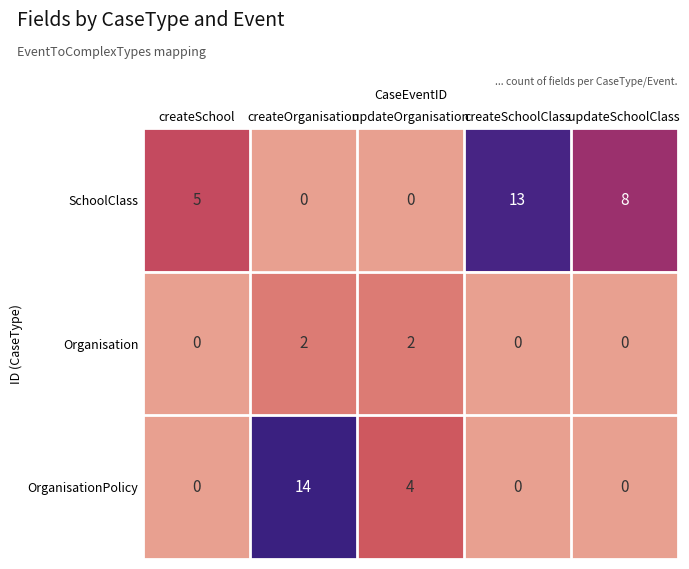

The value of Organisation at createOrganisation is 3. True or false?

False